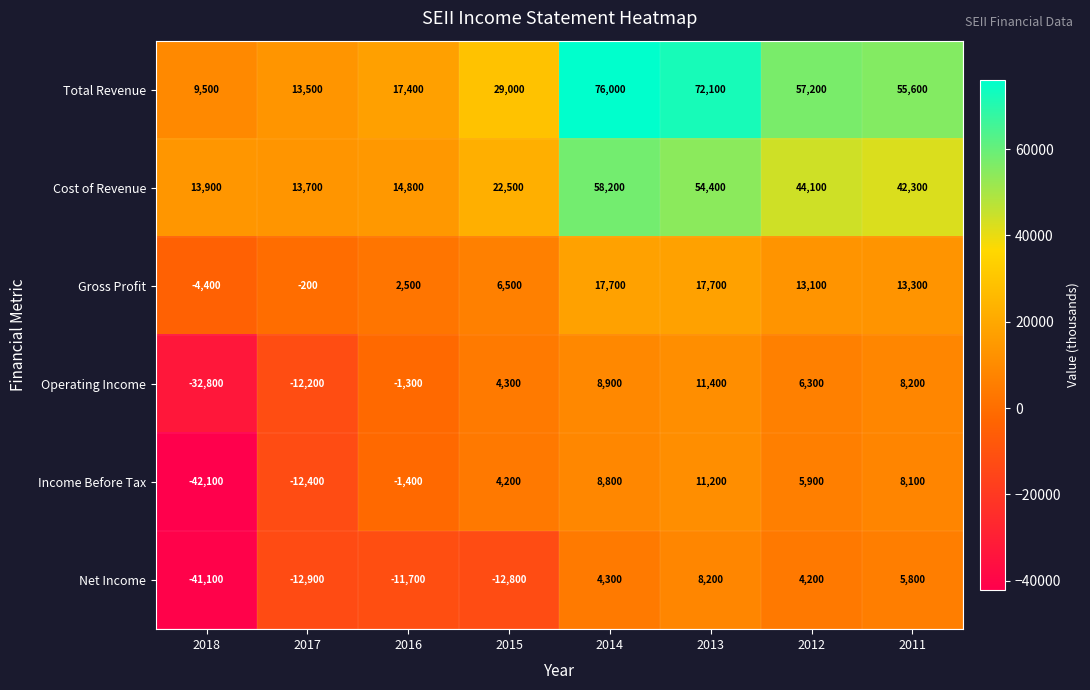

How many positive values does the Net Income series have?

4